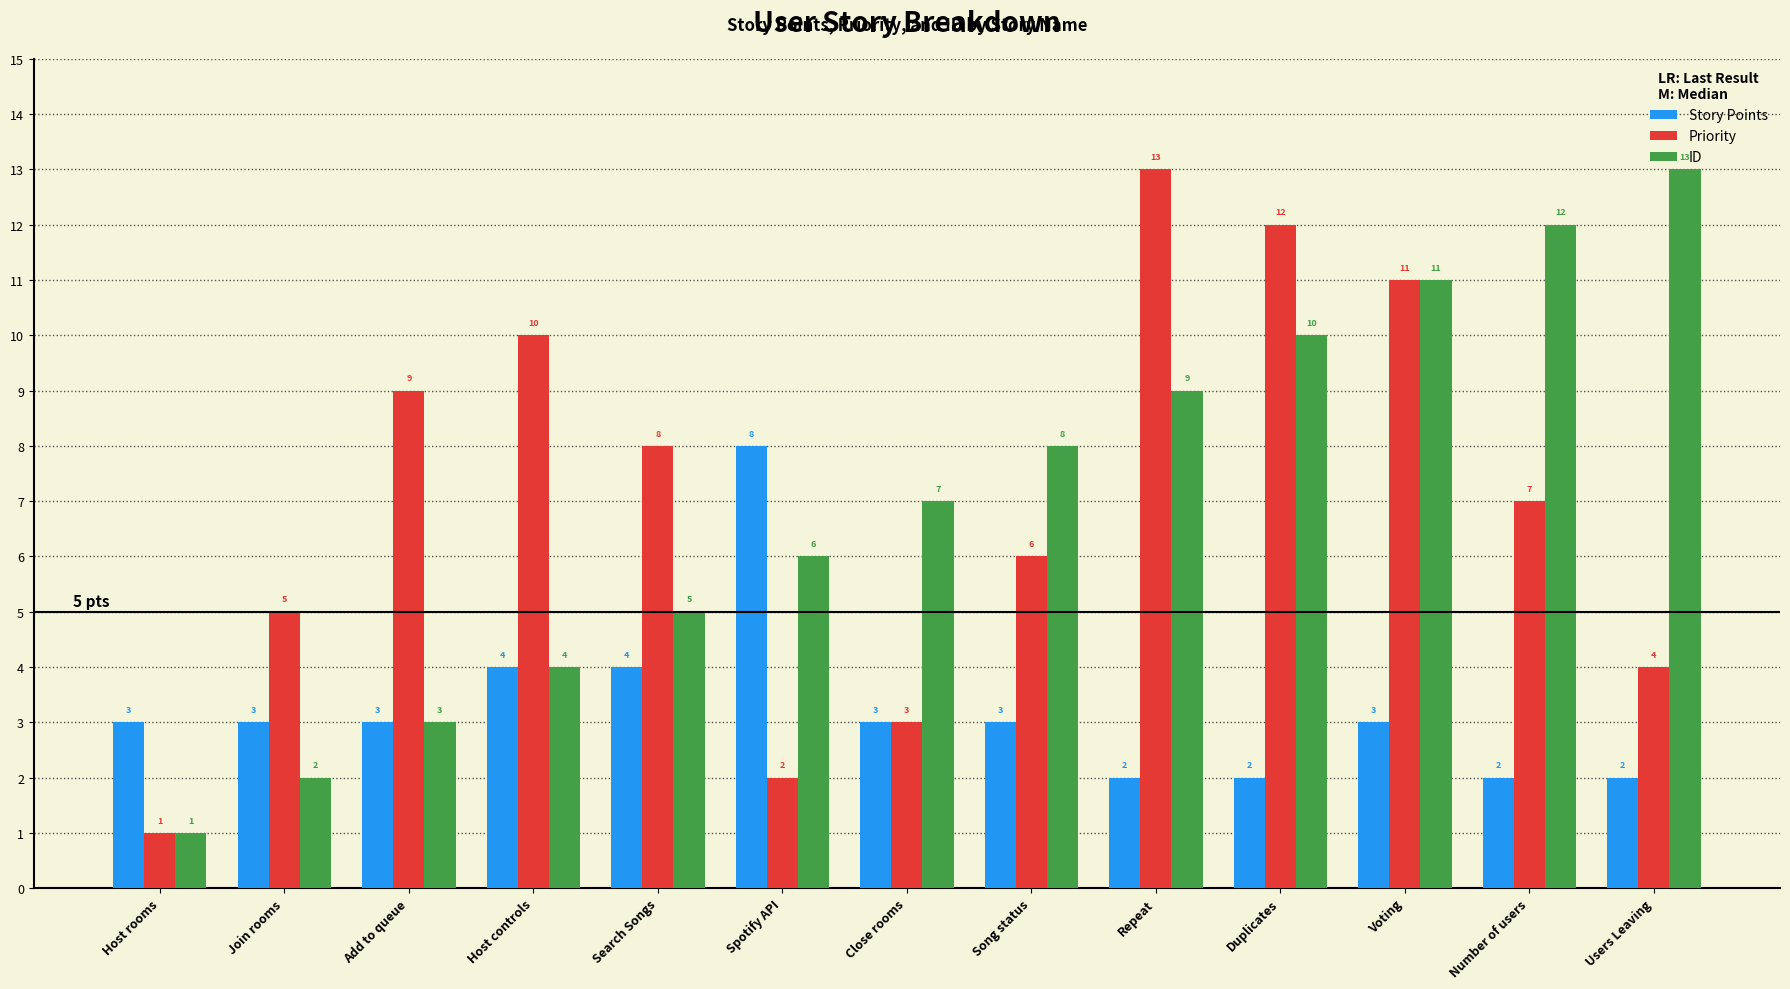

Is it true that ID equals 5 at Search Songs?

True